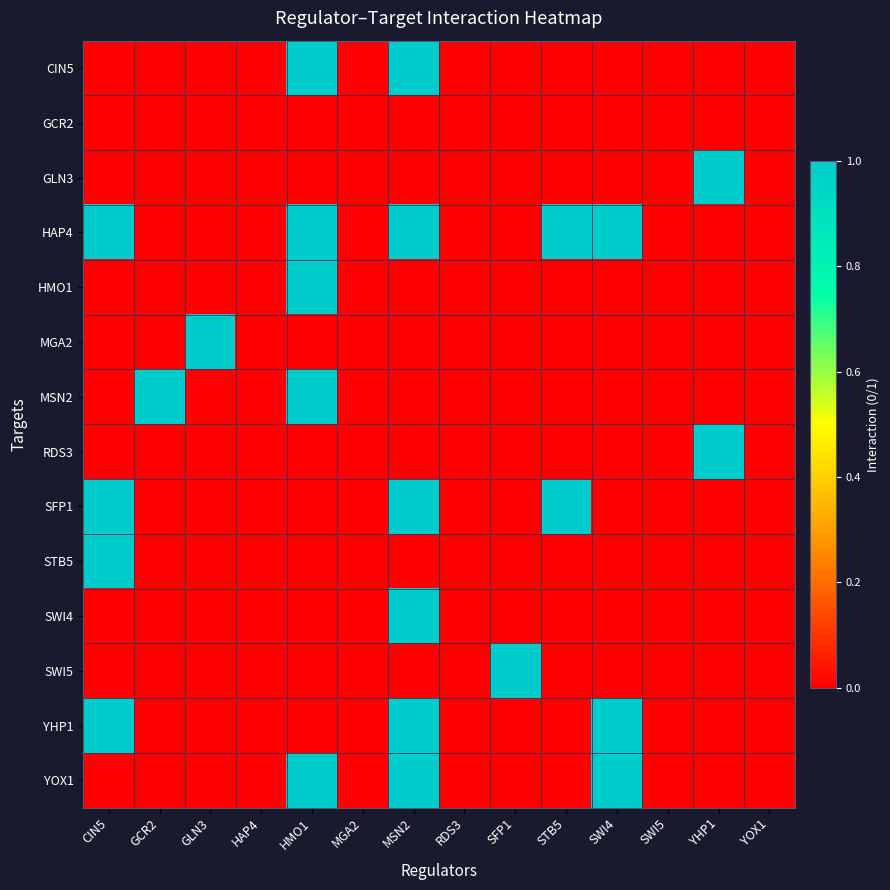

Reading left to right, transcribe all the data shown in this chart.

CIN5: CIN5=0	GCR2=0	GLN3=0	HAP4=0	HMO1=1	MGA2=0	MSN2=1	RDS3=0	SFP1=0	STB5=0	SWI4=0	SWI5=0	YHP1=0	YOX1=0
GCR2: CIN5=0	GCR2=0	GLN3=0	HAP4=0	HMO1=0	MGA2=0	MSN2=0	RDS3=0	SFP1=0	STB5=0	SWI4=0	SWI5=0	YHP1=0	YOX1=0
GLN3: CIN5=0	GCR2=0	GLN3=0	HAP4=0	HMO1=0	MGA2=0	MSN2=0	RDS3=0	SFP1=0	STB5=0	SWI4=0	SWI5=0	YHP1=1	YOX1=0
HAP4: CIN5=1	GCR2=0	GLN3=0	HAP4=0	HMO1=1	MGA2=0	MSN2=1	RDS3=0	SFP1=0	STB5=1	SWI4=1	SWI5=0	YHP1=0	YOX1=0
HMO1: CIN5=0	GCR2=0	GLN3=0	HAP4=0	HMO1=1	MGA2=0	MSN2=0	RDS3=0	SFP1=0	STB5=0	SWI4=0	SWI5=0	YHP1=0	YOX1=0
MGA2: CIN5=0	GCR2=0	GLN3=1	HAP4=0	HMO1=0	MGA2=0	MSN2=0	RDS3=0	SFP1=0	STB5=0	SWI4=0	SWI5=0	YHP1=0	YOX1=0
MSN2: CIN5=0	GCR2=1	GLN3=0	HAP4=0	HMO1=1	MGA2=0	MSN2=0	RDS3=0	SFP1=0	STB5=0	SWI4=0	SWI5=0	YHP1=0	YOX1=0
RDS3: CIN5=0	GCR2=0	GLN3=0	HAP4=0	HMO1=0	MGA2=0	MSN2=0	RDS3=0	SFP1=0	STB5=0	SWI4=0	SWI5=0	YHP1=1	YOX1=0
SFP1: CIN5=1	GCR2=0	GLN3=0	HAP4=0	HMO1=0	MGA2=0	MSN2=1	RDS3=0	SFP1=0	STB5=1	SWI4=0	SWI5=0	YHP1=0	YOX1=0
STB5: CIN5=1	GCR2=0	GLN3=0	HAP4=0	HMO1=0	MGA2=0	MSN2=0	RDS3=0	SFP1=0	STB5=0	SWI4=0	SWI5=0	YHP1=0	YOX1=0
SWI4: CIN5=0	GCR2=0	GLN3=0	HAP4=0	HMO1=0	MGA2=0	MSN2=1	RDS3=0	SFP1=0	STB5=0	SWI4=0	SWI5=0	YHP1=0	YOX1=0
SWI5: CIN5=0	GCR2=0	GLN3=0	HAP4=0	HMO1=0	MGA2=0	MSN2=0	RDS3=0	SFP1=1	STB5=0	SWI4=0	SWI5=0	YHP1=0	YOX1=0
YHP1: CIN5=1	GCR2=0	GLN3=0	HAP4=0	HMO1=0	MGA2=0	MSN2=1	RDS3=0	SFP1=0	STB5=0	SWI4=1	SWI5=0	YHP1=0	YOX1=0
YOX1: CIN5=0	GCR2=0	GLN3=0	HAP4=0	HMO1=1	MGA2=0	MSN2=1	RDS3=0	SFP1=0	STB5=0	SWI4=1	SWI5=0	YHP1=0	YOX1=0